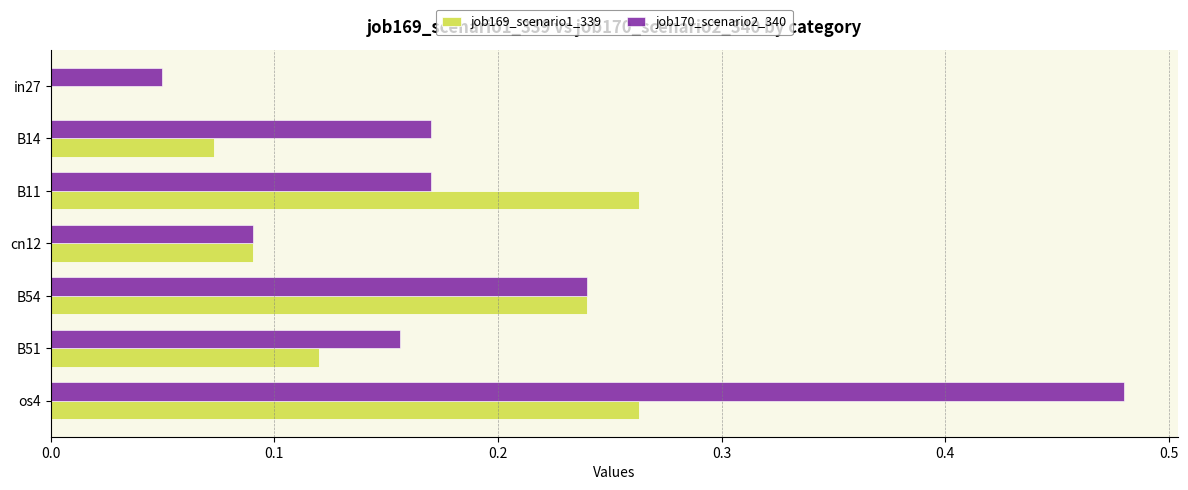

The value of job170_scenario2_340 at in27 is 0.0. True or false?

True